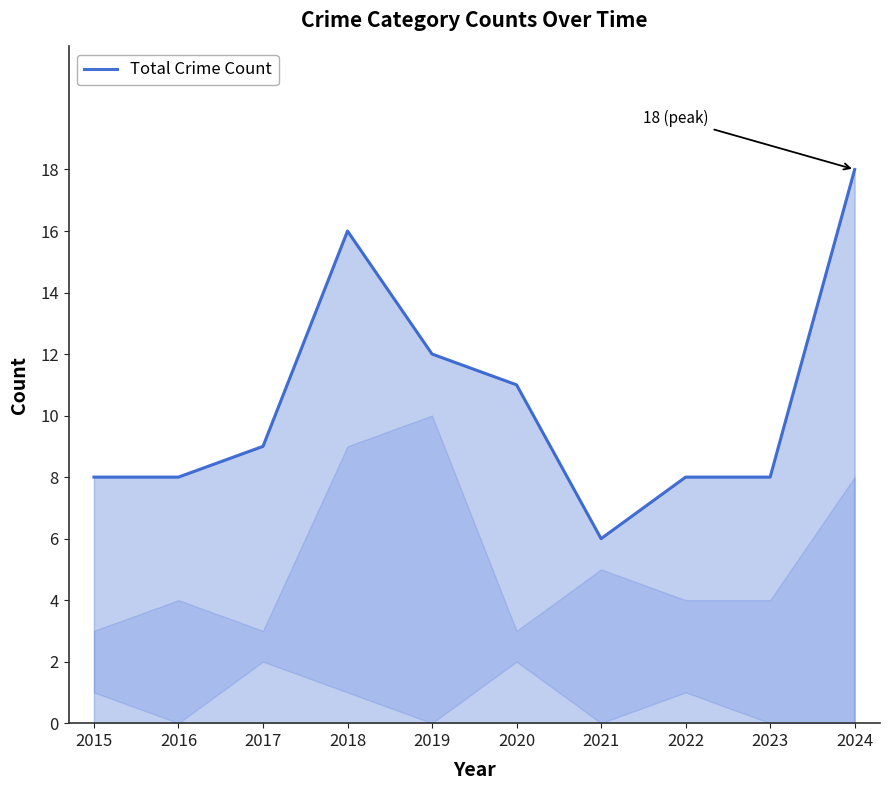

True or false: the data shows 17 at 2019.

False